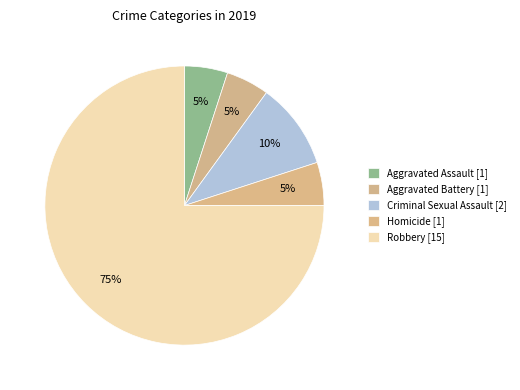

Which has a higher value, Aggravated Assault or Homicide?

Aggravated Assault